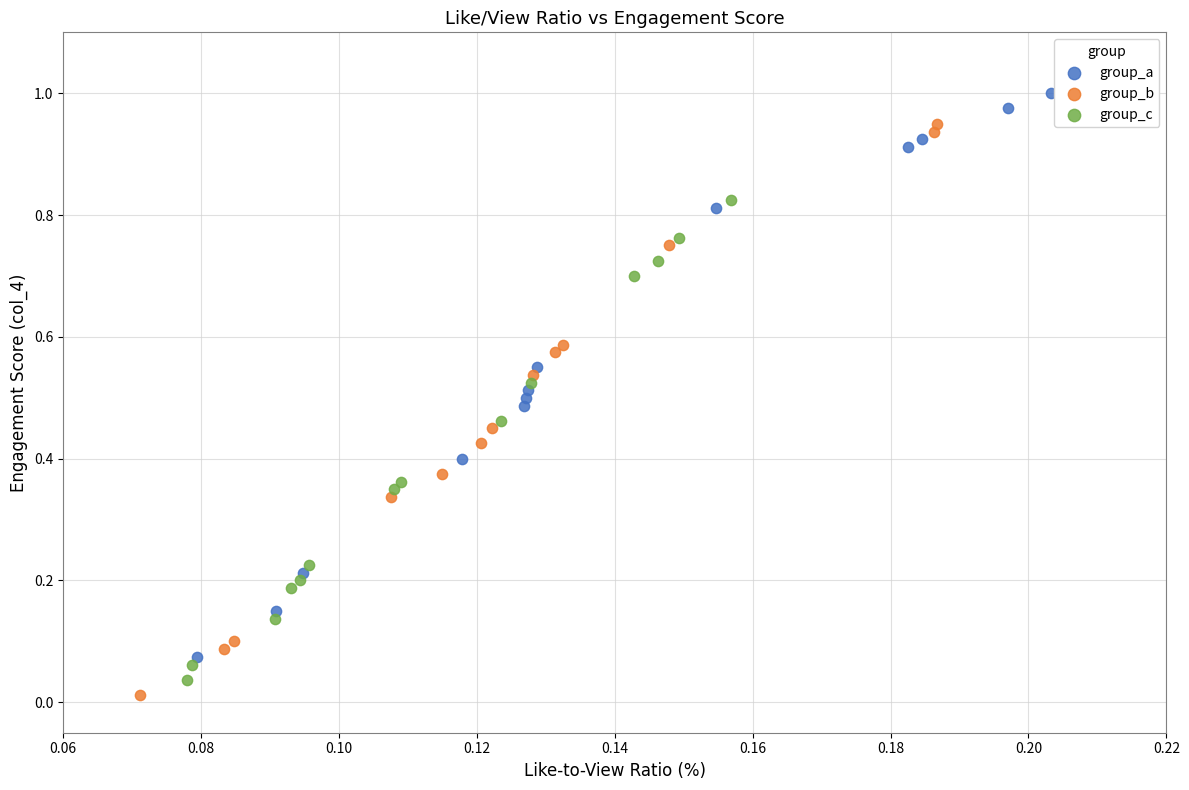

Which series reaches the maximum Y coordinate?

group_a